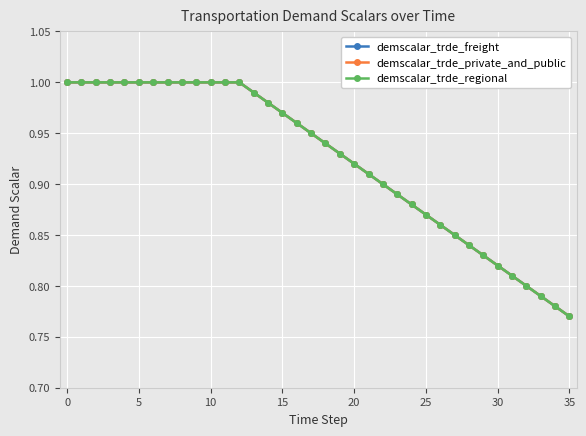

What is the lowest value of the demscalar_trde_private_and_public series?

0.8